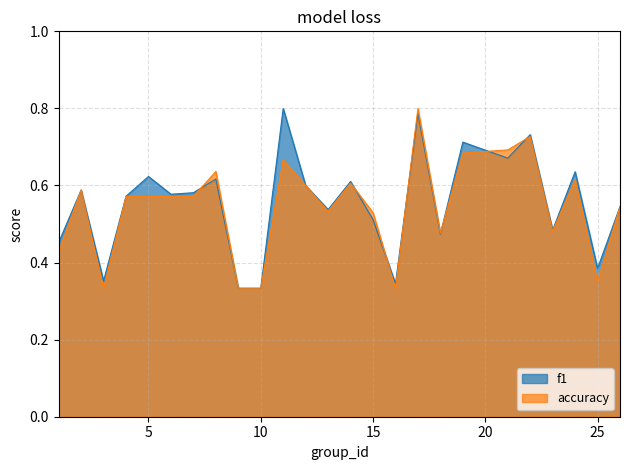

The value of f1 at 5 is 0.9. True or false?

False